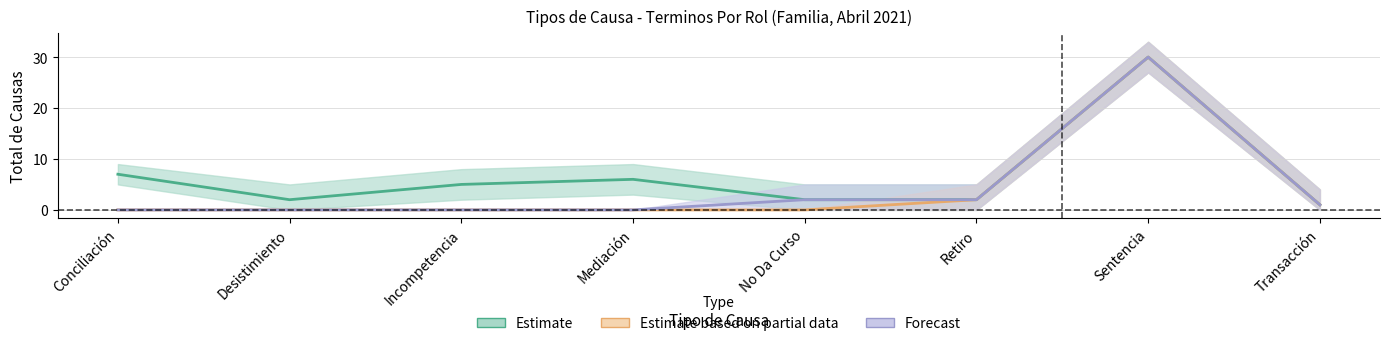

What is the average value of the Estimate based on partial data series?

4